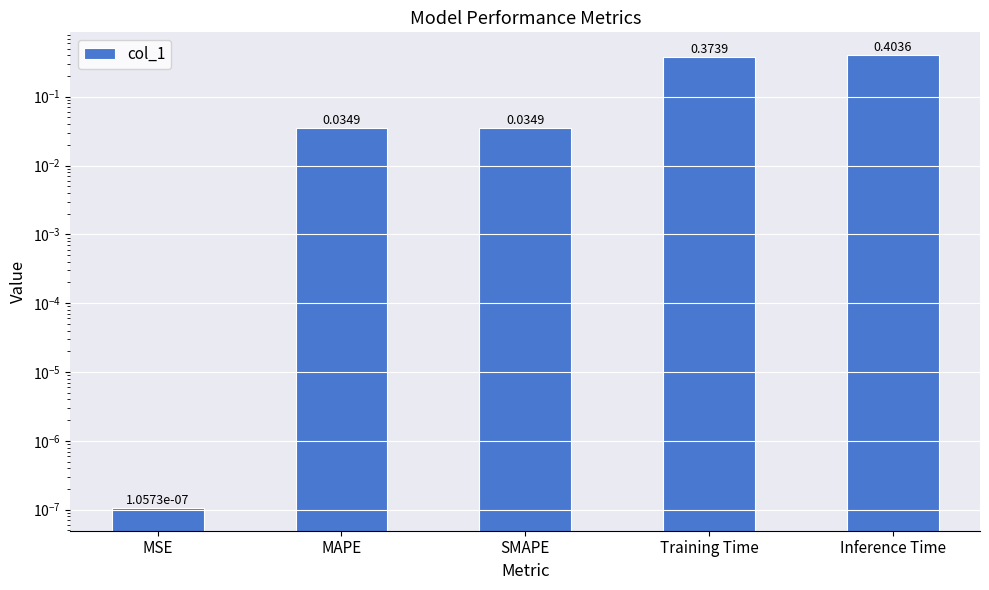

What is the difference between the maximum and minimum values?

0.4